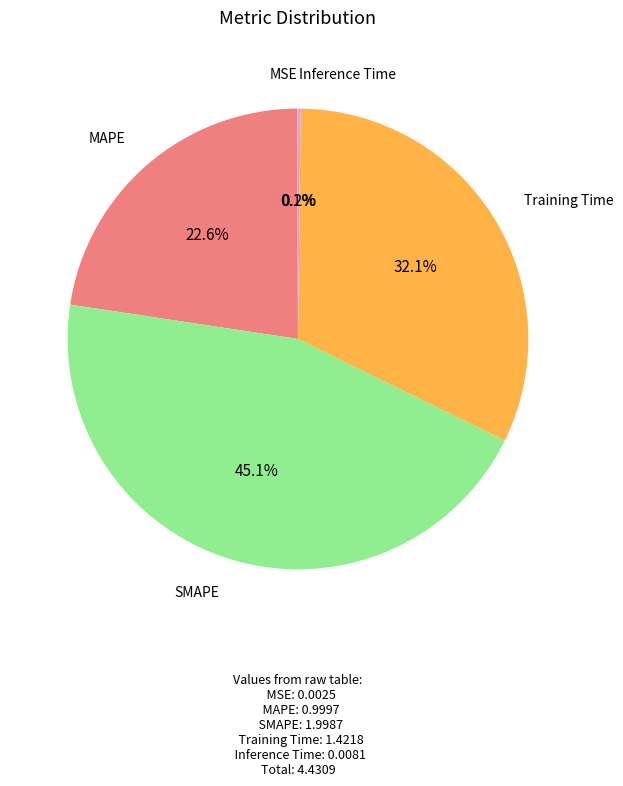

Is there a majority slice in this chart?

No